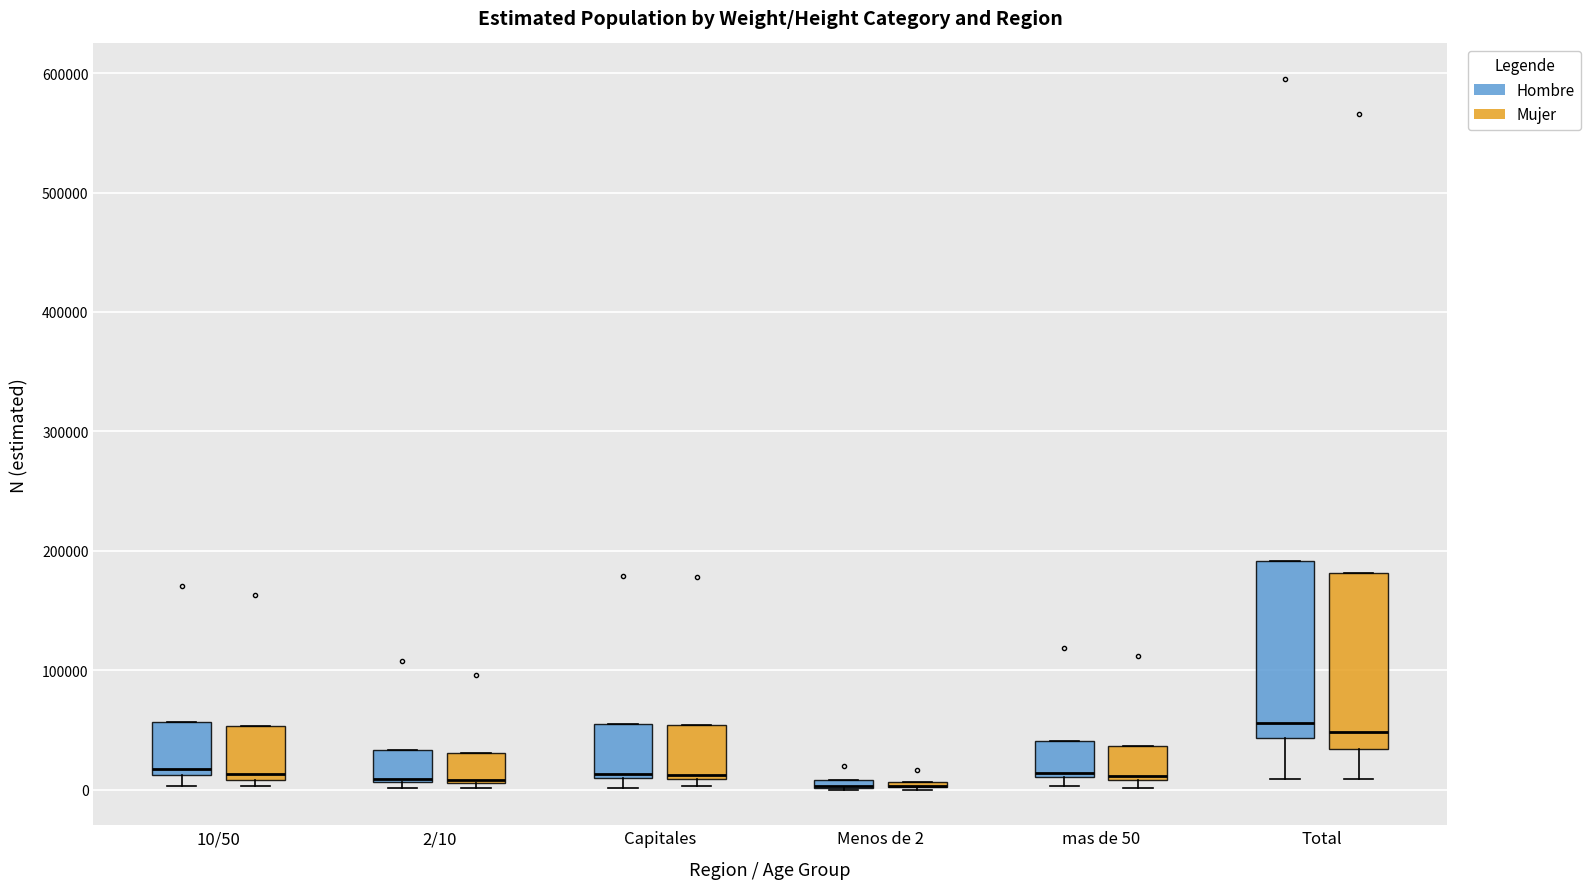

Where is the upper edge of the box for Capitales (Hombre) on the y-axis? The values are not printed on the chart, so give them approximately, as read against the axis.

60000